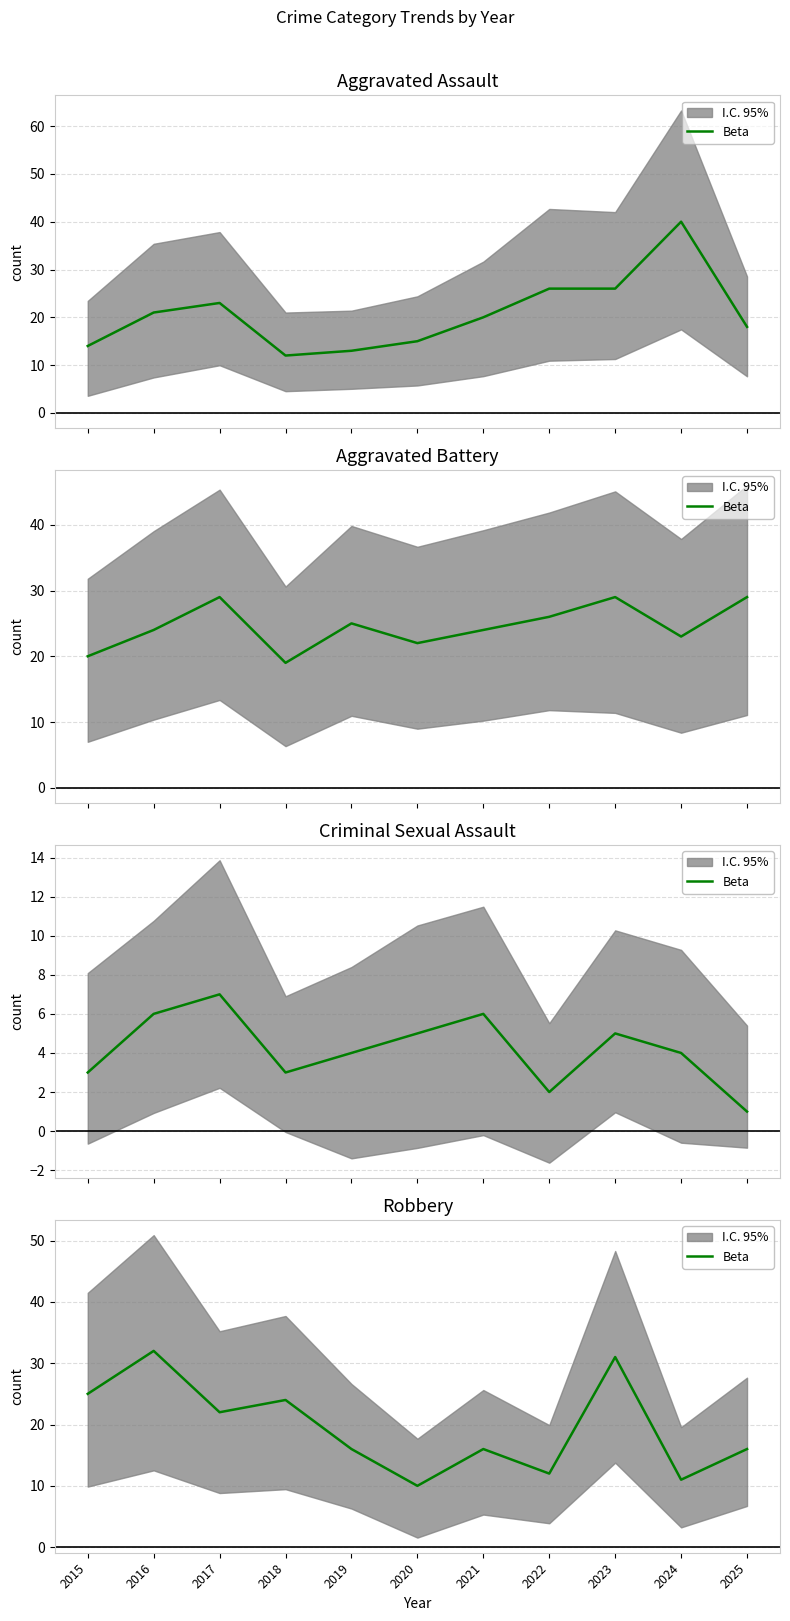

At which category does the chart reach its minimum across all series?

2020